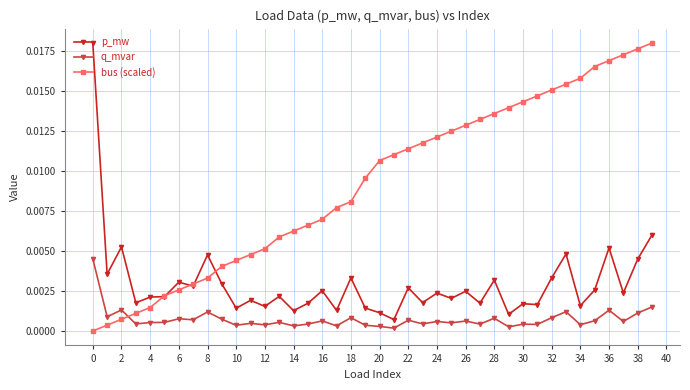

True or false: bus (scaled) and p_mw intersect in this chart.

True